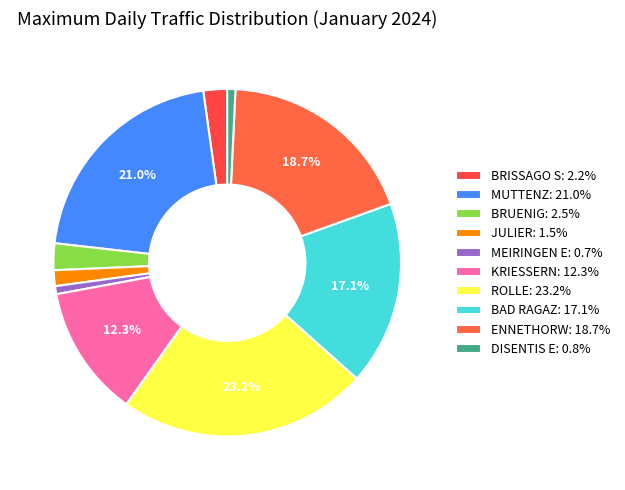

What percentage is the BRUENIG slice, to the nearest percent?

2%